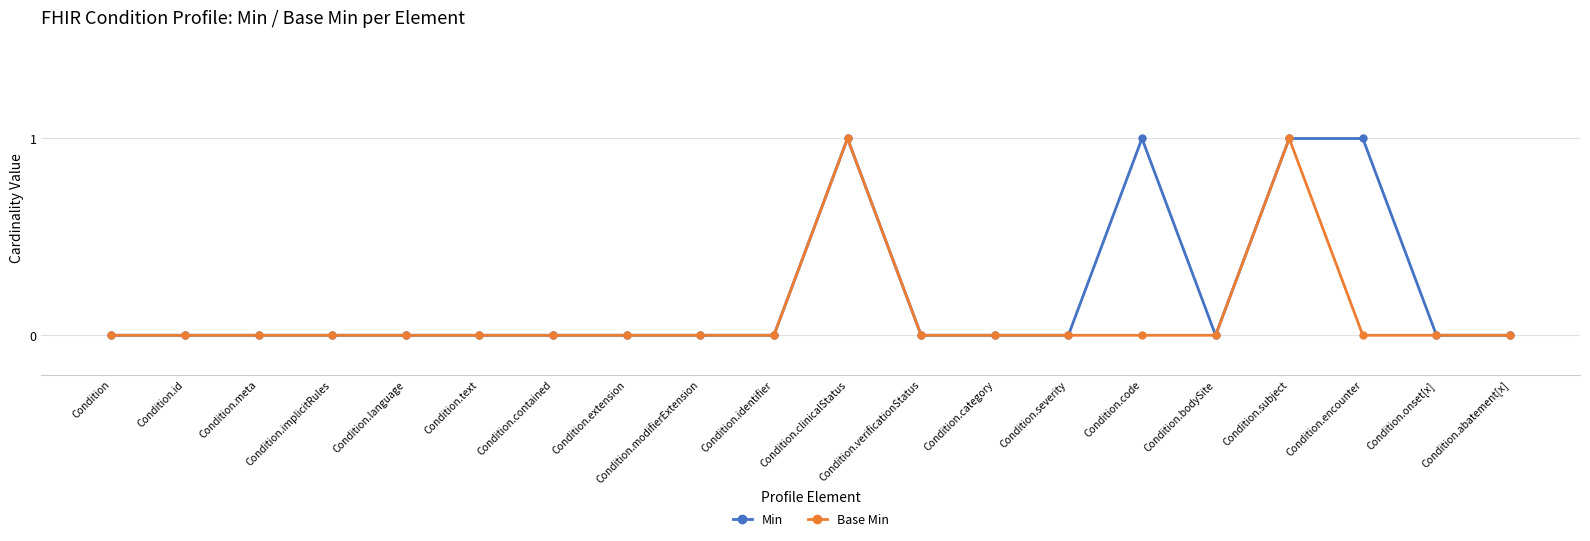

Read the Min value at Condition.code.

1